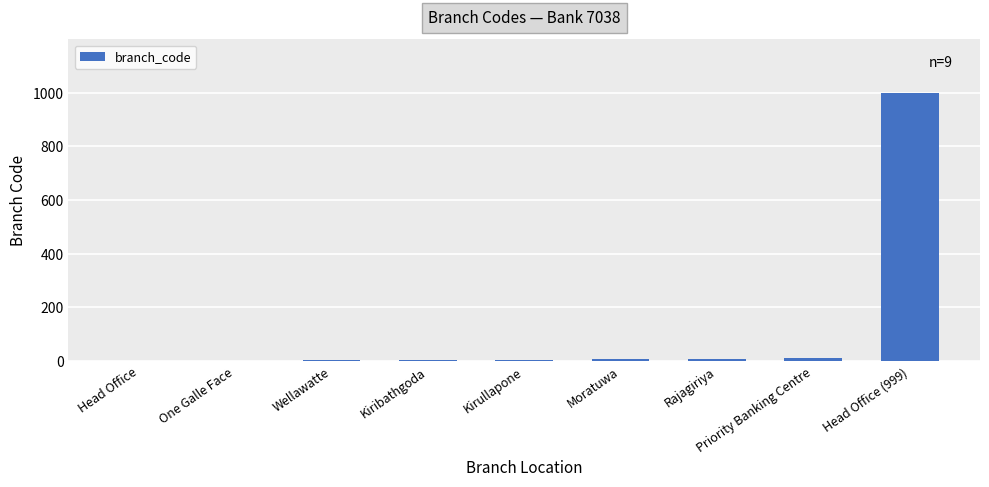

Which label corresponds to the largest value in the chart?

Head Office (999)